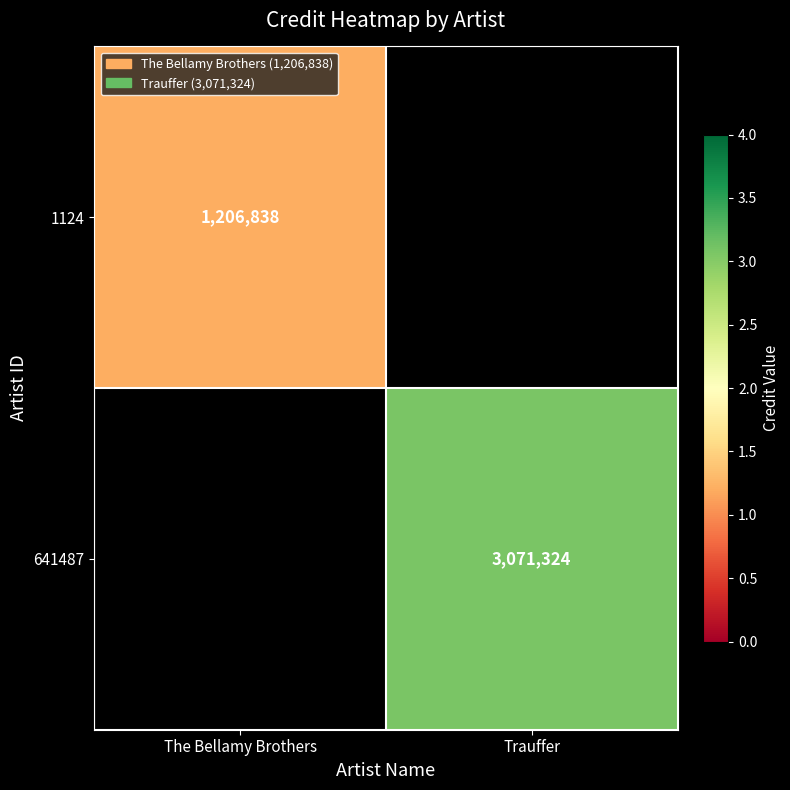

True or false: 641487 has a value of 3071324 at Trauffer.

True